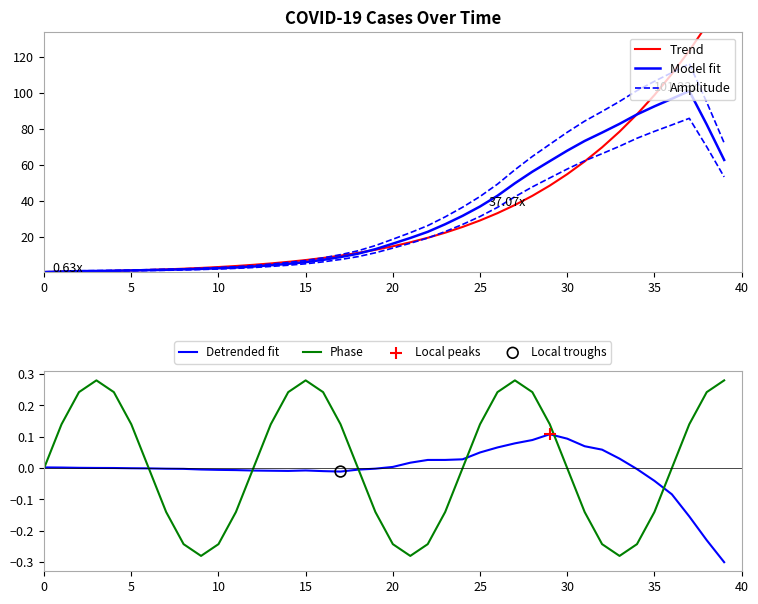

Which series contains the highest Y value?

Trend